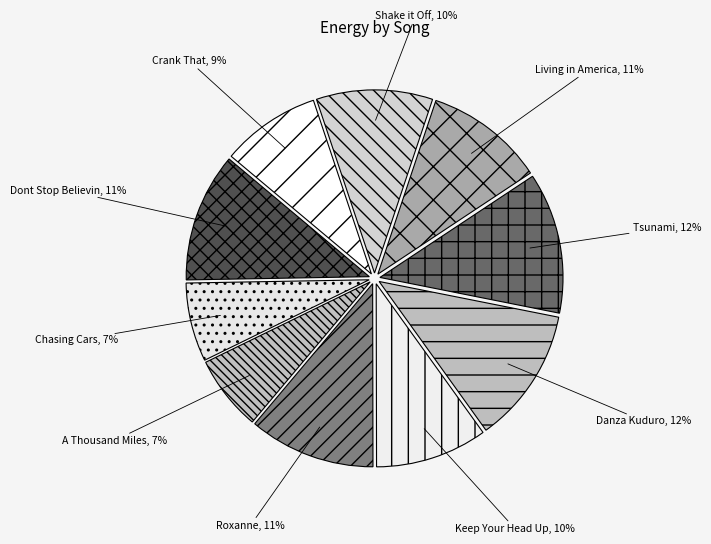

Does Tsunami represent more than half of the total?

No